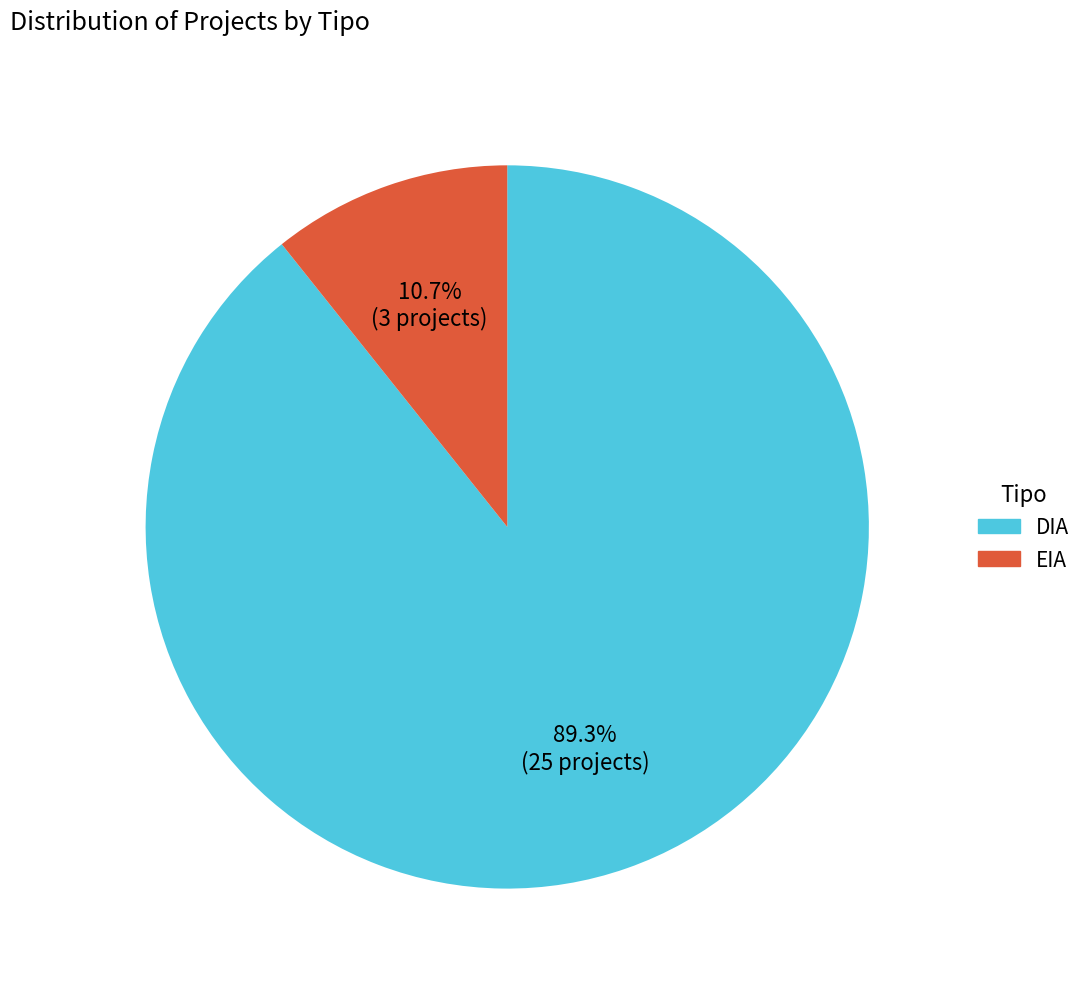

Is it true that DIA is 89% of the pie?

True